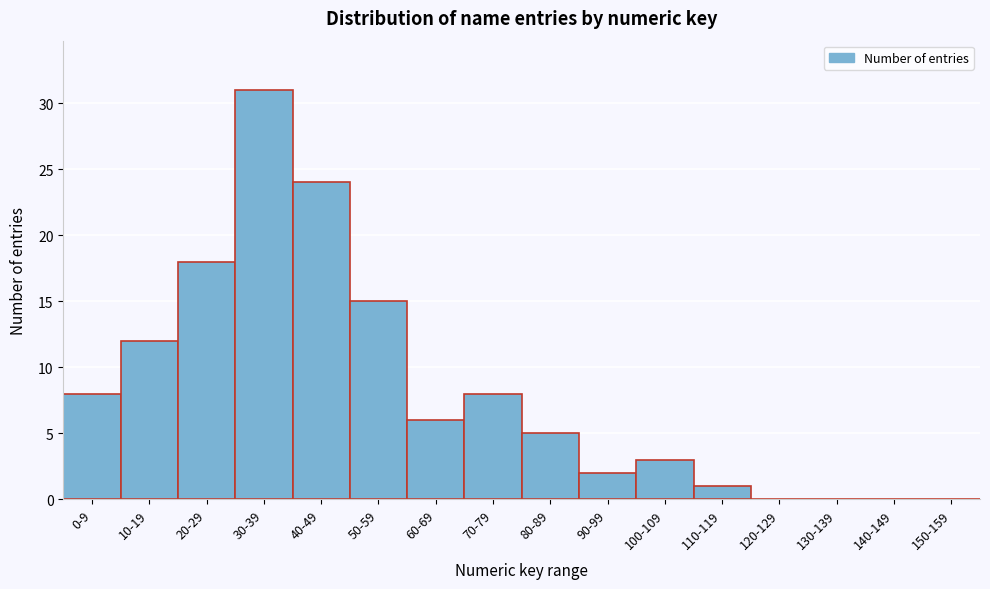

Reading left to right, transcribe all the data shown in this chart.

0-9=8	10-19=12	20-29=18	30-39=31	40-49=24	50-59=15	60-69=6	70-79=8	80-89=5	90-99=2	100-109=3	110-119=1	120-129=0	130-139=0	140-149=0	150-159=0